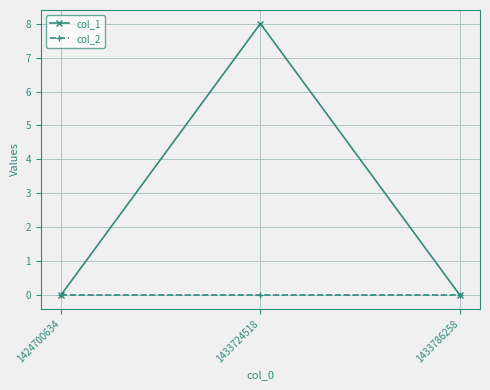

How many series are shown in this chart?

2